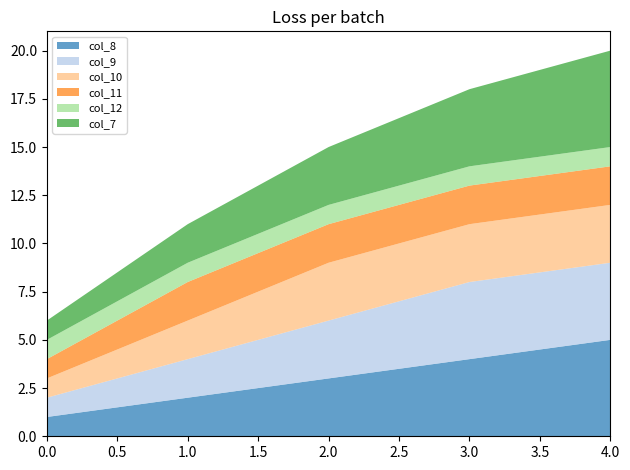

Reading left to right, extract all data points from this chart.

col_8: 0=1	1=2	2=3	3=4	4=5
col_9: 0=1	1=2	2=3	3=4	4=4
col_10: 0=1	1=2	2=3	3=3	4=3
col_11: 0=1	1=2	2=2	3=2	4=2
col_12: 0=1	1=1	2=1	3=1	4=1
col_7: 0=1	1=2	2=3	3=4	4=5